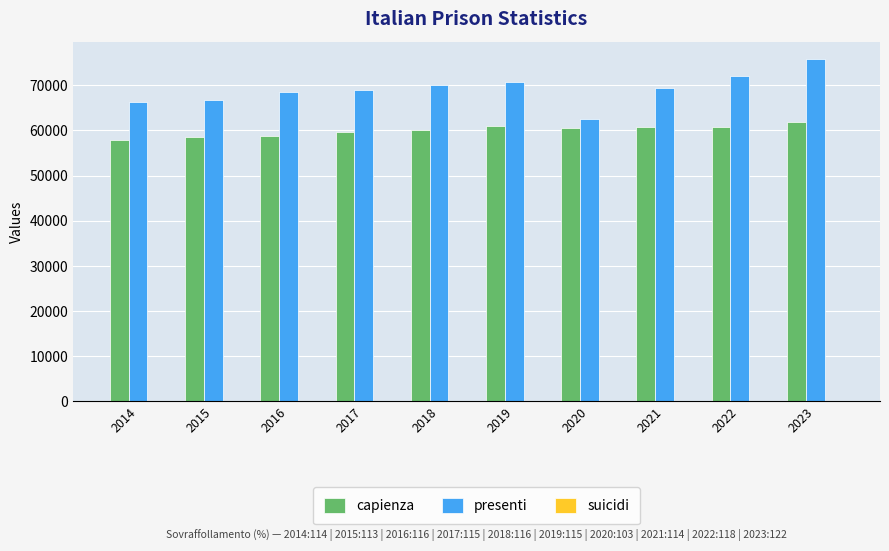

What is the maximum value shown in the chart?

75913